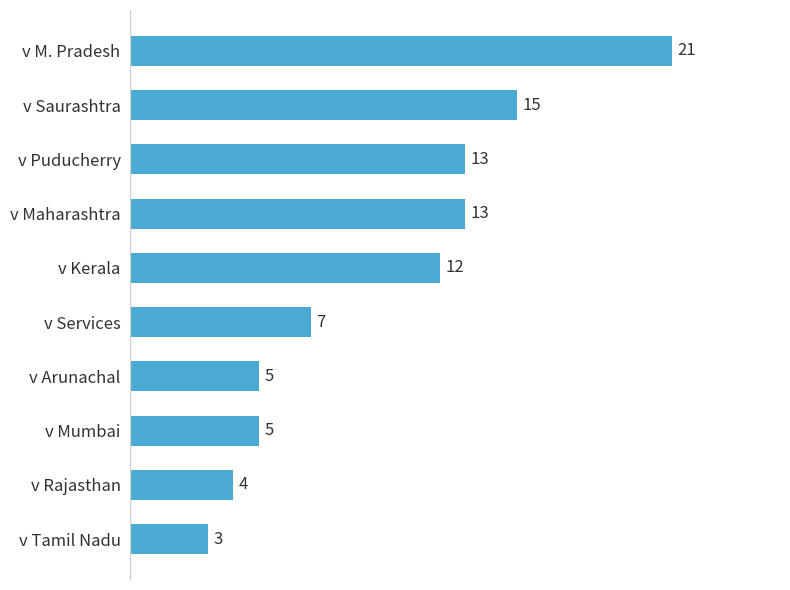

What is the sum of all values?

98